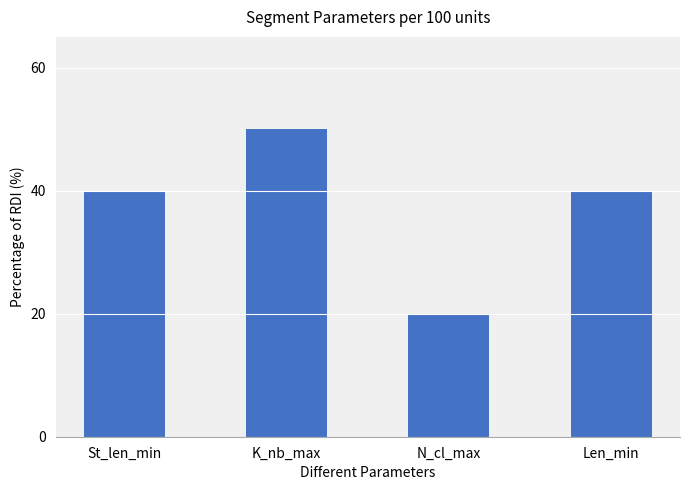

What is the minimum value shown in the chart?

20